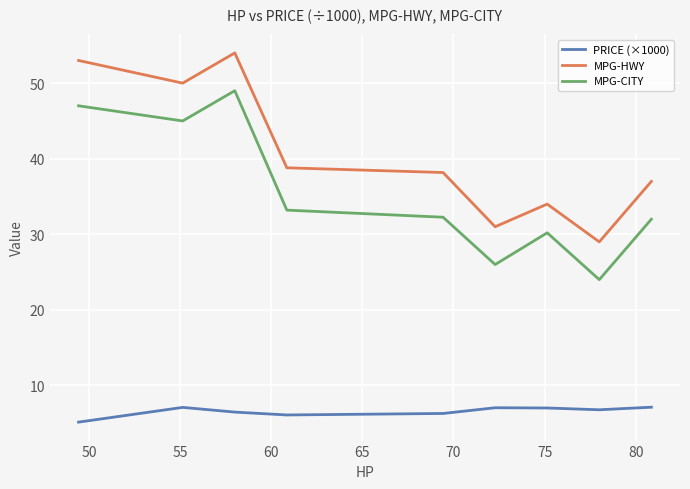

How many interior local valleys does the MPG-CITY series have?

3